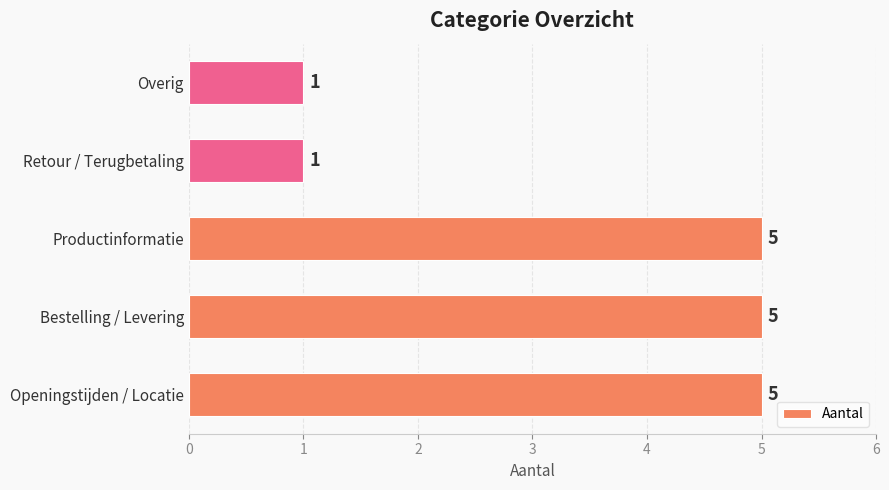

How many bars are there in total?

5